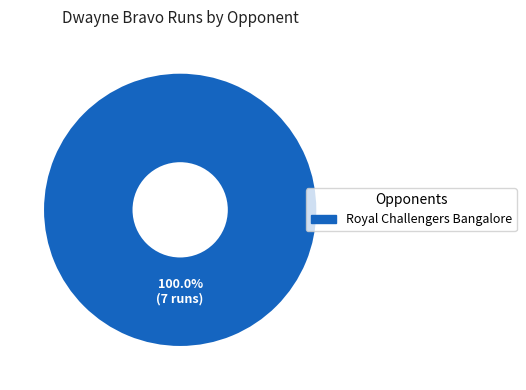

Does any single category account for the majority?

Yes